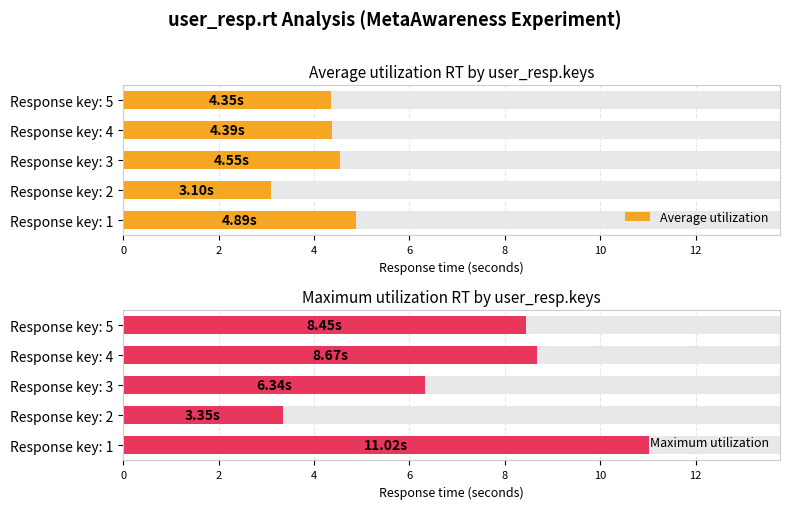

Is it true that Average utilization equals 4.9 at Response key: 2?

False